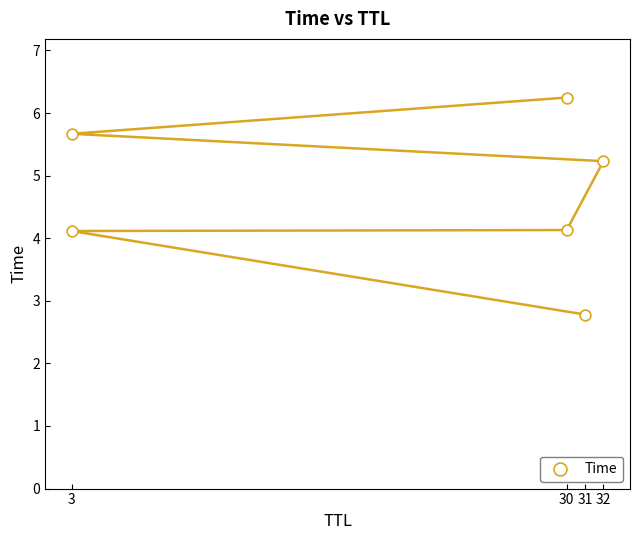

What is the range of X values (max minus min)?

29.0